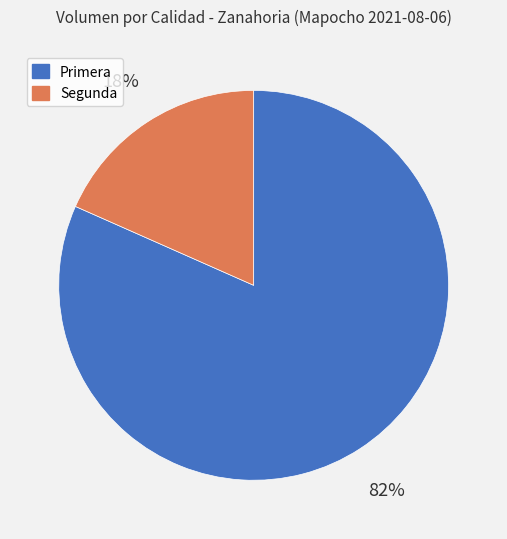

To the nearest percent, what is the average slice percentage?

50%